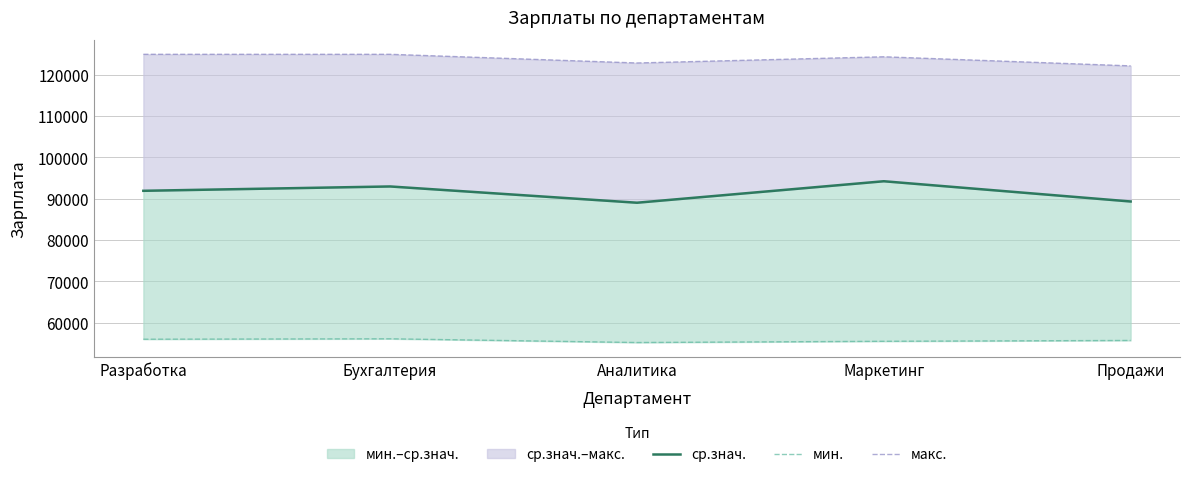

What is the label of the 1st point from the left?

Разработка